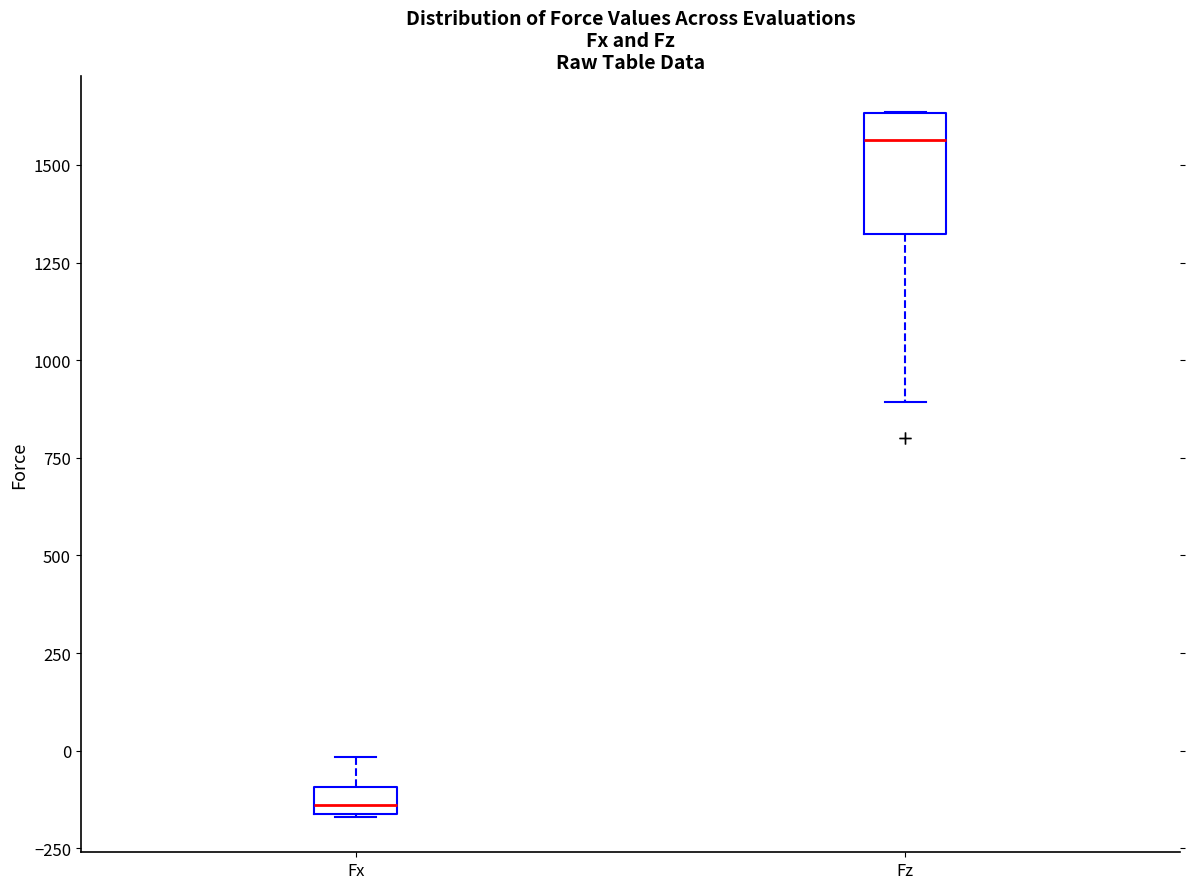

Which box has the highest median line?

Fz